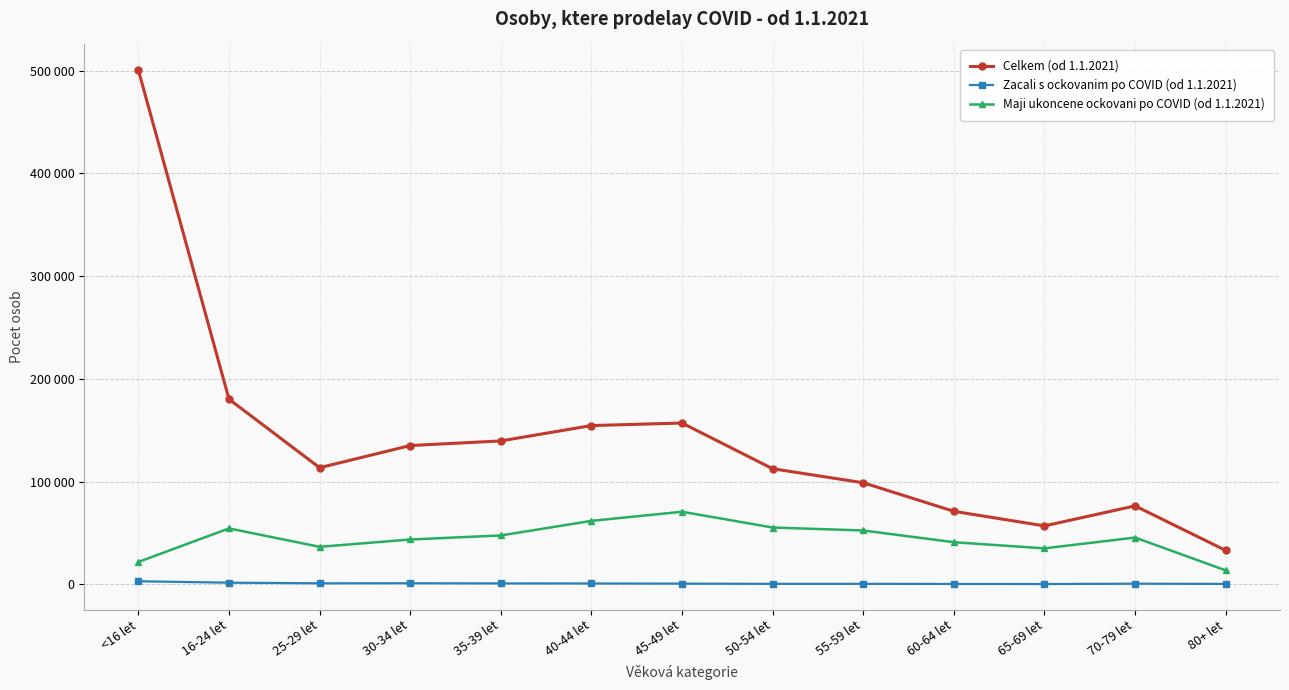

True or false: Zacali s ockovanim po COVID (od 1.1.2021) has a value of 722 at 55-59 let.

False